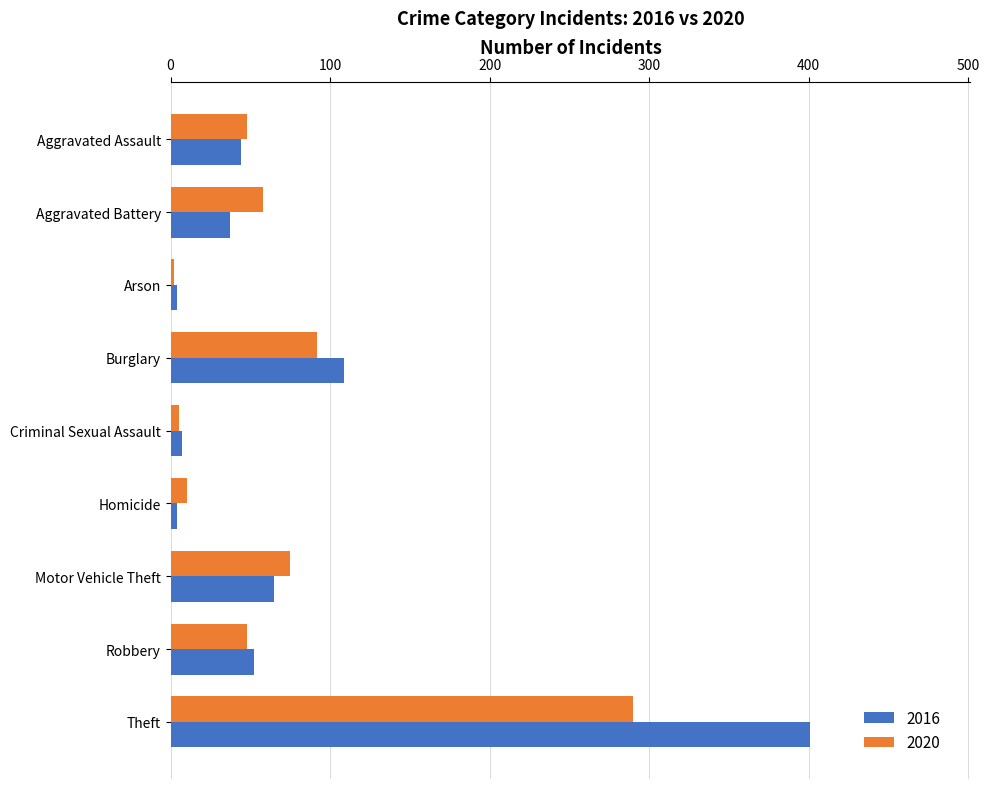

Where is 2020 nearest to the value 146?

Burglary